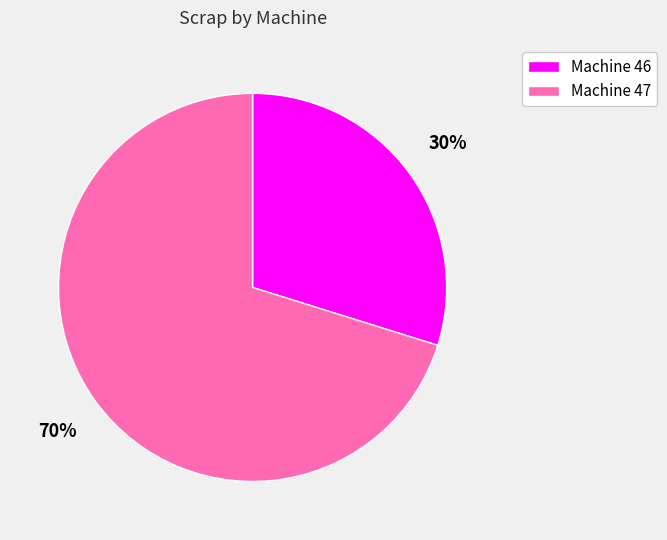

To the nearest percent, what is the difference between the largest and smallest slice percentages?

40%